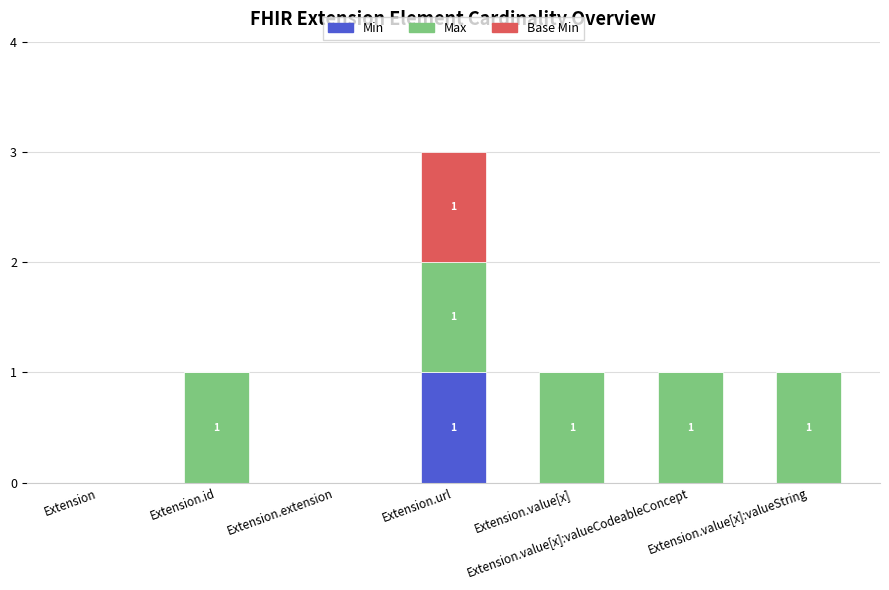

At which category is the sum across all series the highest?

Extension.url